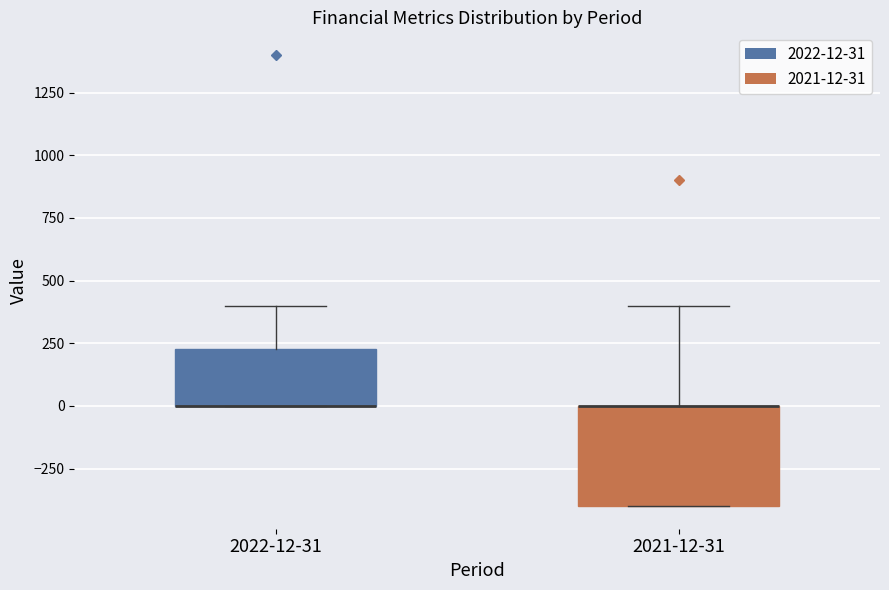

Where is the upper edge of the box for 2021-12-31 on the y-axis? The values are not printed on the chart, so give them approximately, as read against the axis.

0